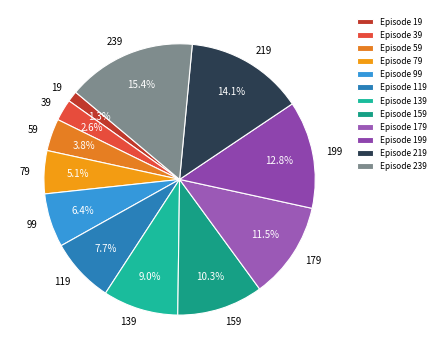

Combined, do 79 and 239 account for over 50%?

No